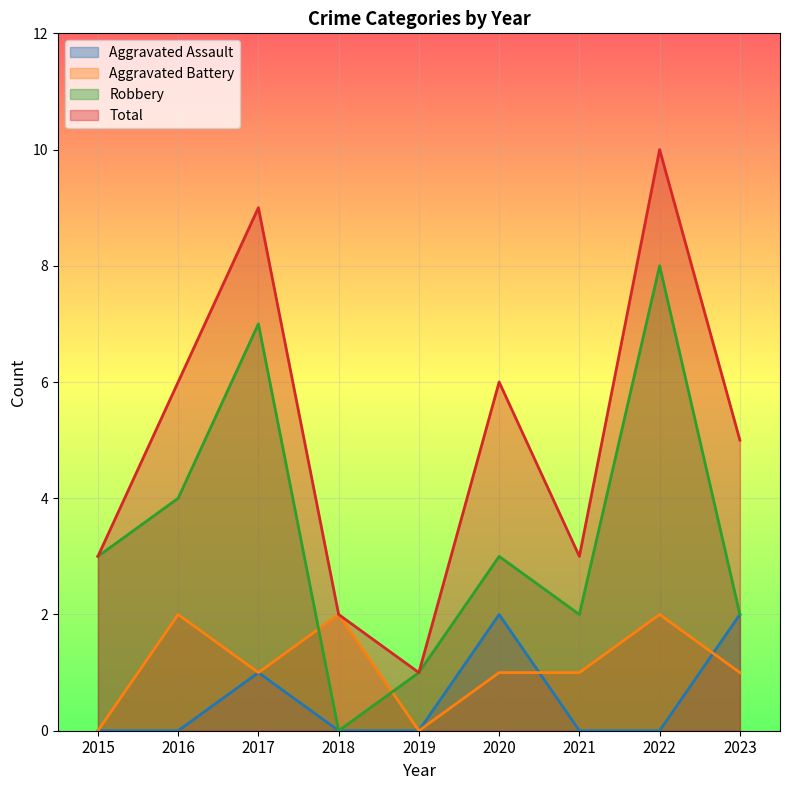

List the series in order of their peak value, lowest first.

Aggravated Assault, Aggravated Battery, Robbery, Total